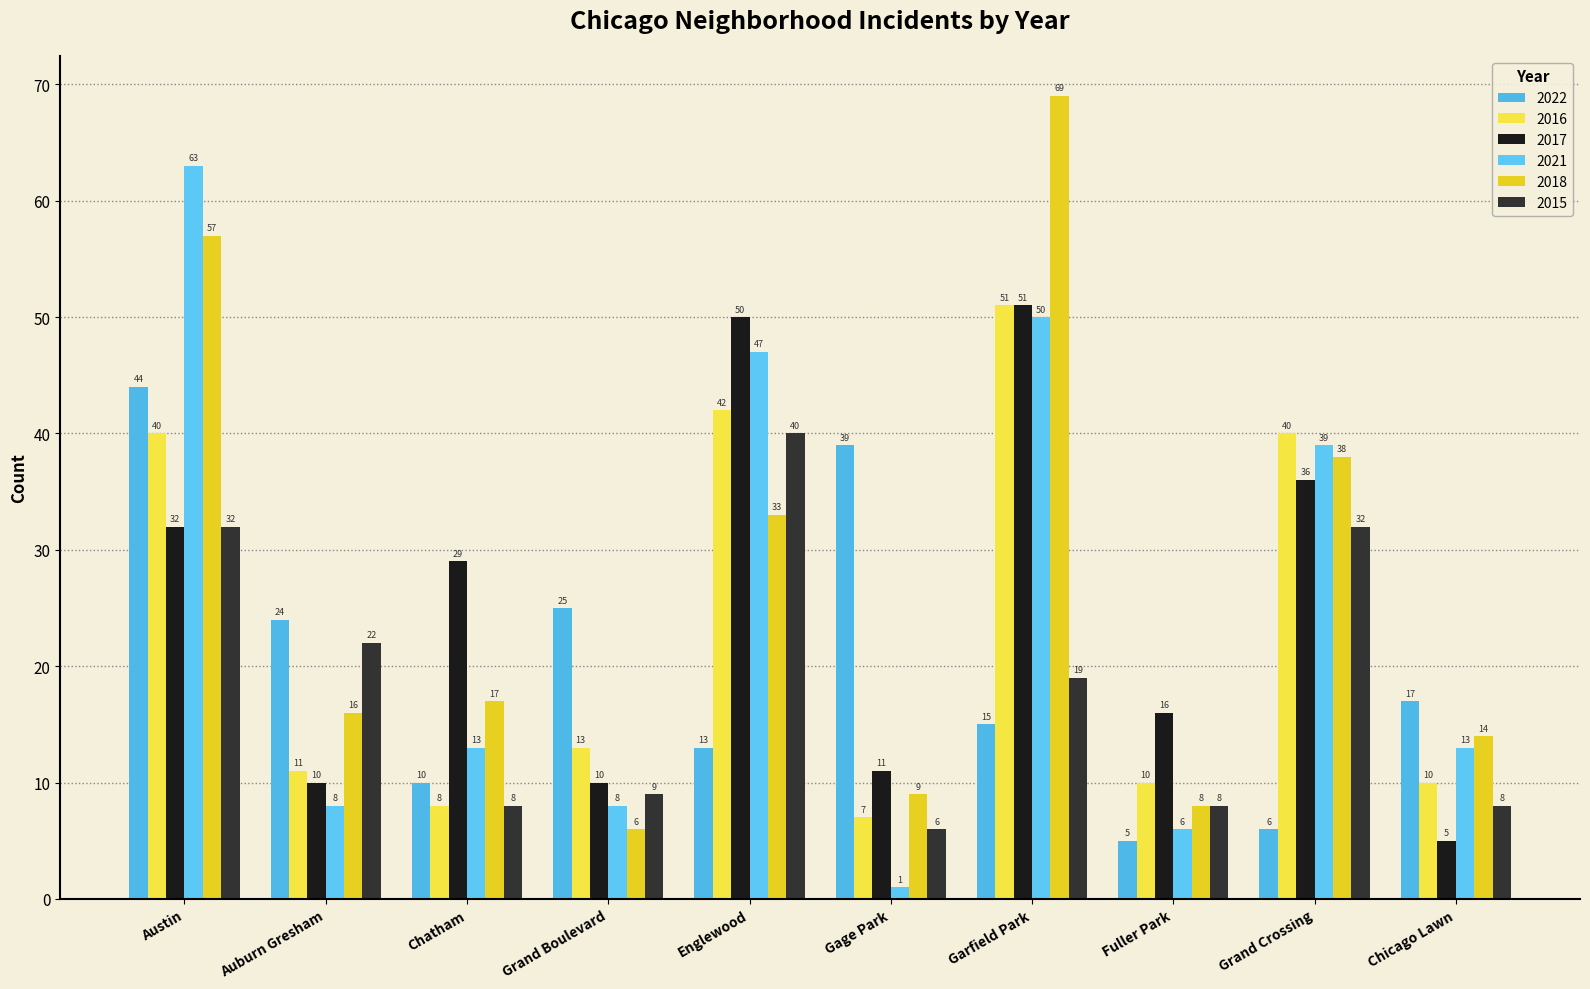

How many data points in 2021 are less than 13?

4